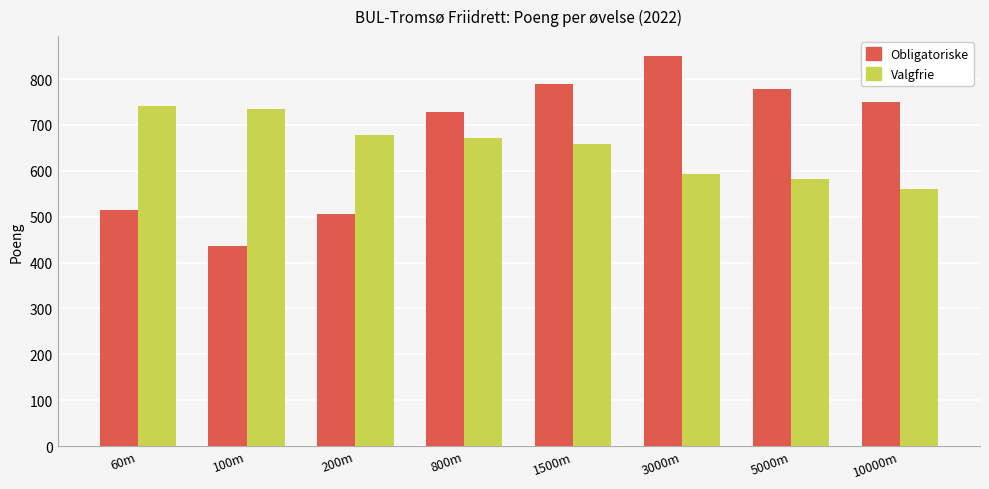

Is the value of Valgfrie at 800m greater than the value of Obligatoriske at 10000m?

No